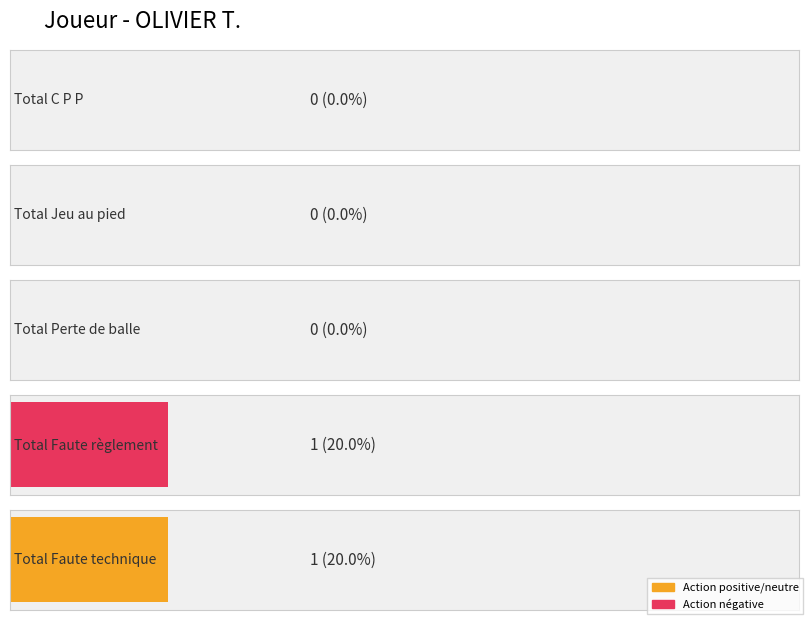

Reading left to right, list all the values displayed in this chart.

Total C P P: OLIVIER T.=0	Other=0
Total Jeu au pied: OLIVIER T.=0	Other=0
Total Perte de balle: OLIVIER T.=0	Other=0
Total Faute règlement: OLIVIER T.=1	Other=0
Total Faute technique: OLIVIER T.=1	Other=0